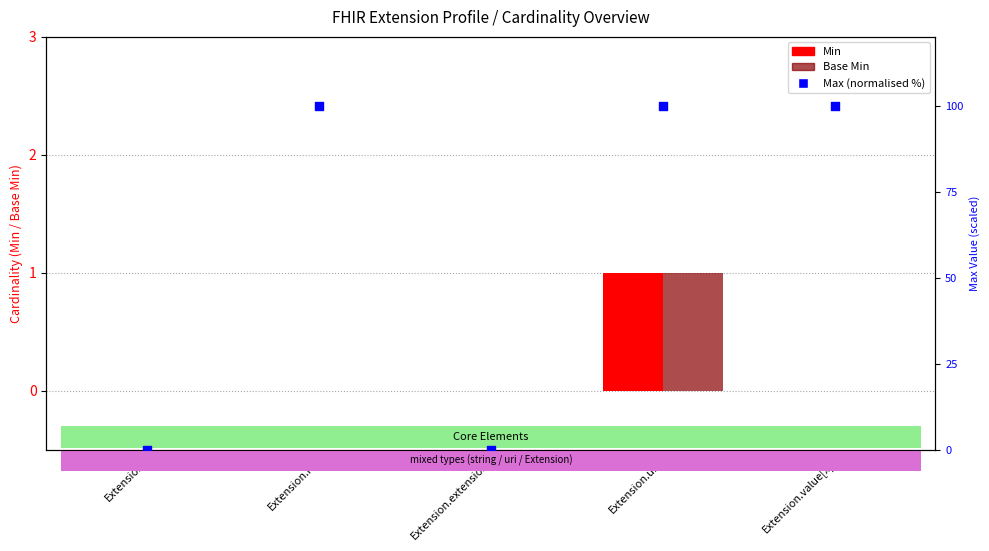

Is the value of Max (normalised) at Extension.url greater than the value of Min at Extension.value[x]?

Yes